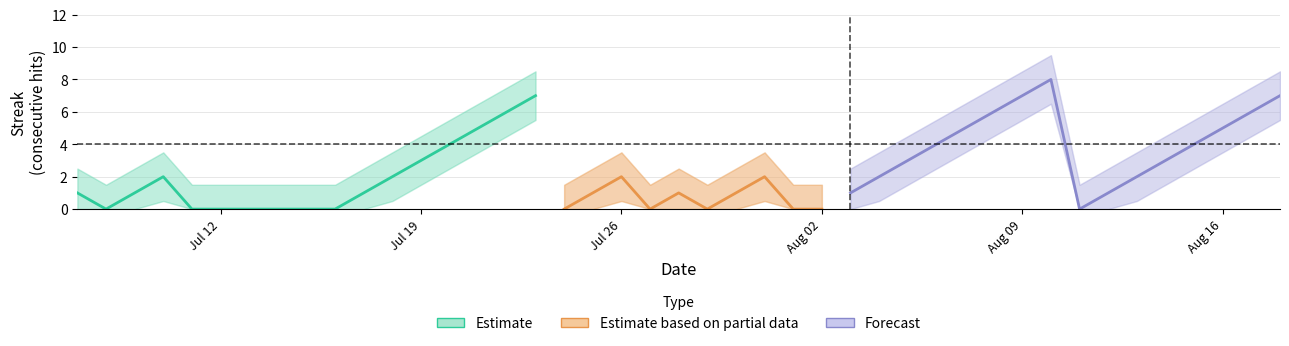

Does the chart display data point markers on the line(s)?

No